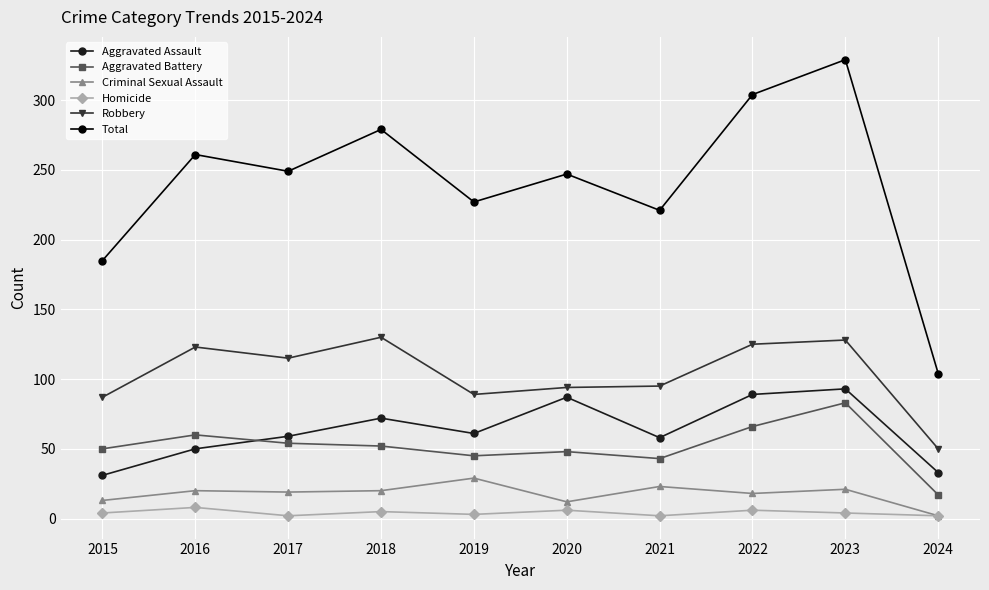

How many interior local valleys does the Total series have?

3